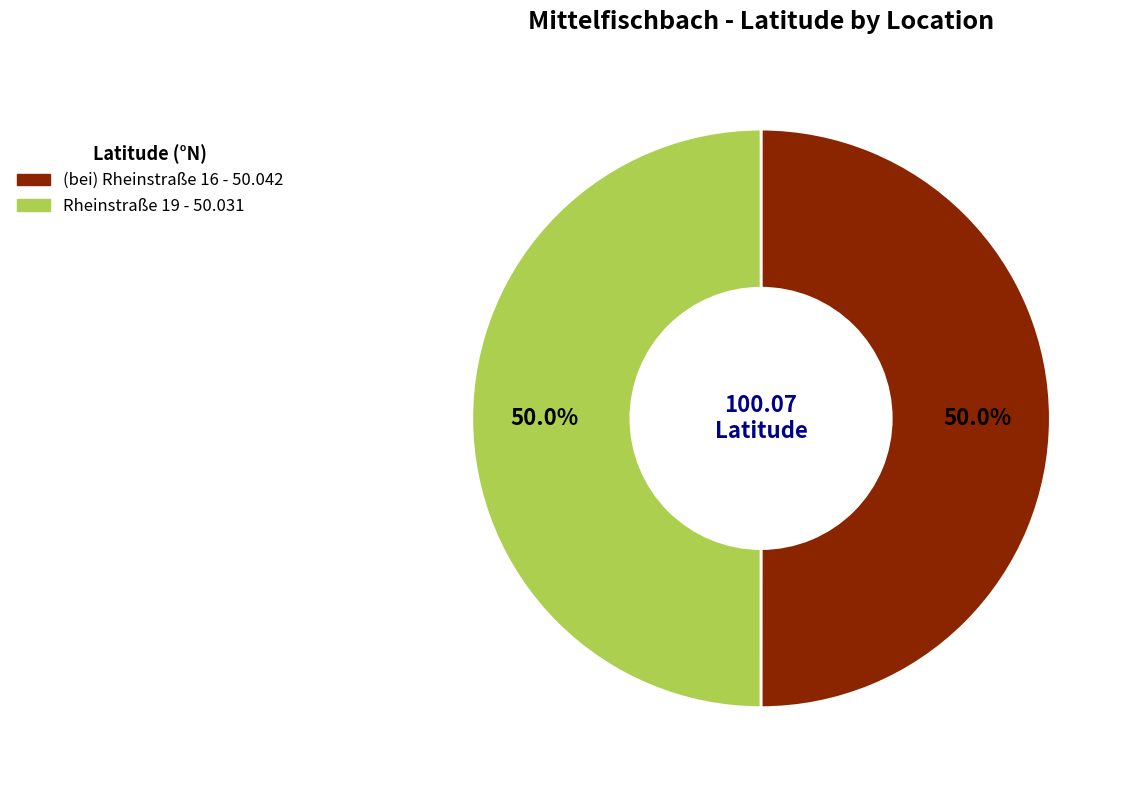

To the nearest percent, what is the combined percentage of Rheinstraße 19 and (bei) Rheinstraße 16?

100%